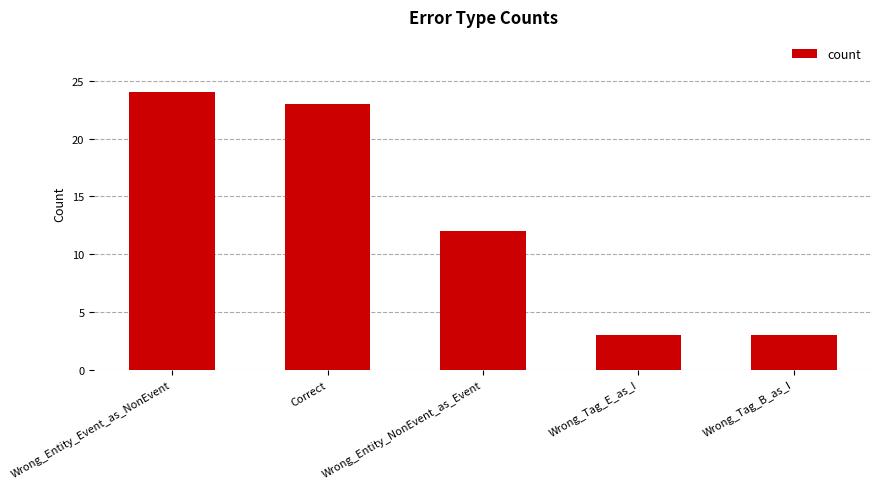

The chart shows a value of 36 at Wrong_Entity_Event_as_NonEvent. True or false?

False